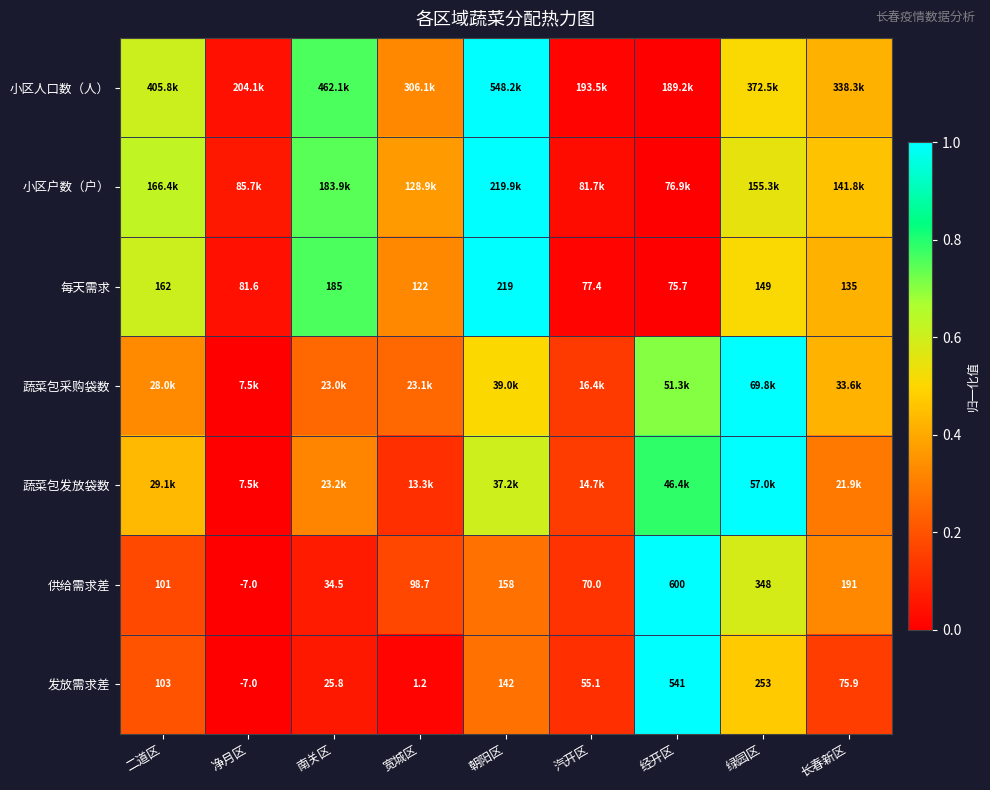

Where is 供给需求差 nearest to the value 296?

绿园区